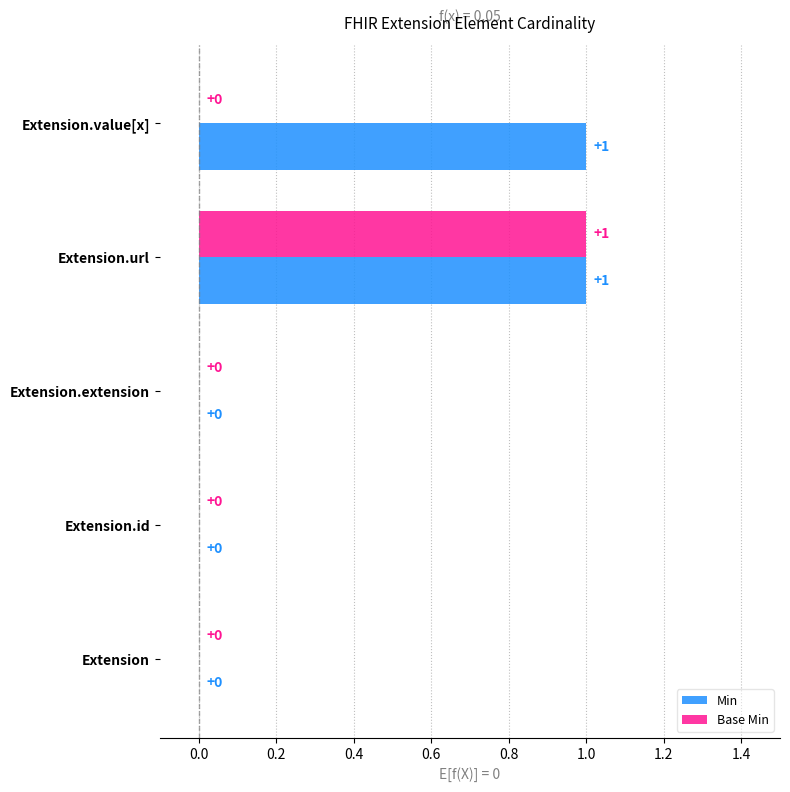

The Base Min series shows 0 at Extension.extension. True or false?

True